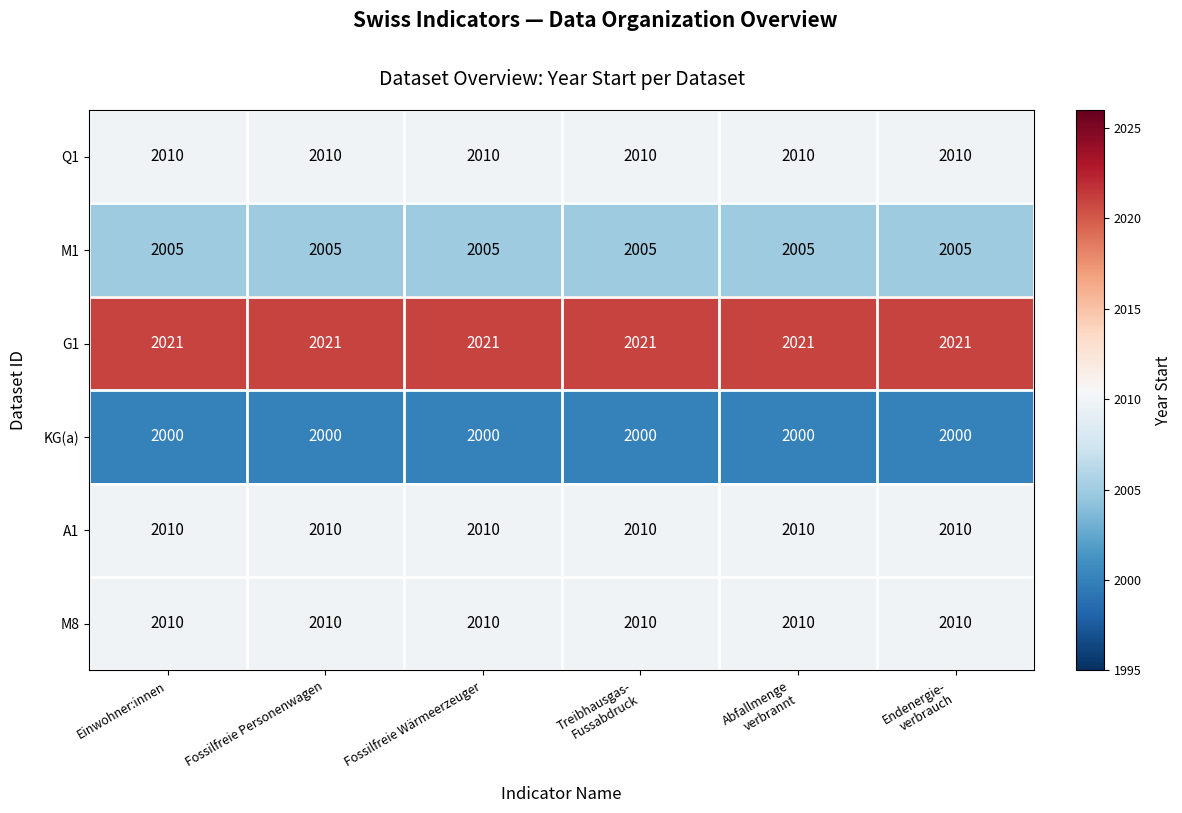

The value of G1 at Fossilfreie Wärmeerzeuger is 2021. True or false?

True